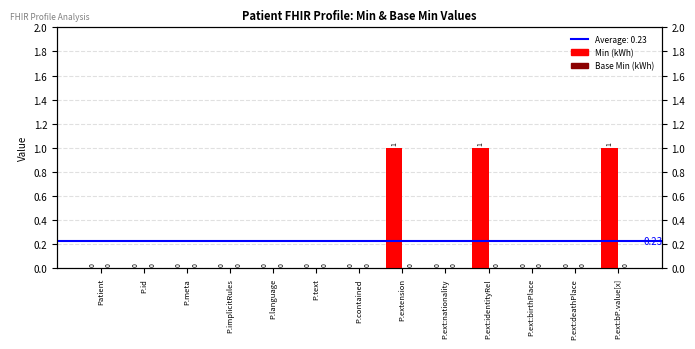

What is the label of the 8th bar from the right?

P.text